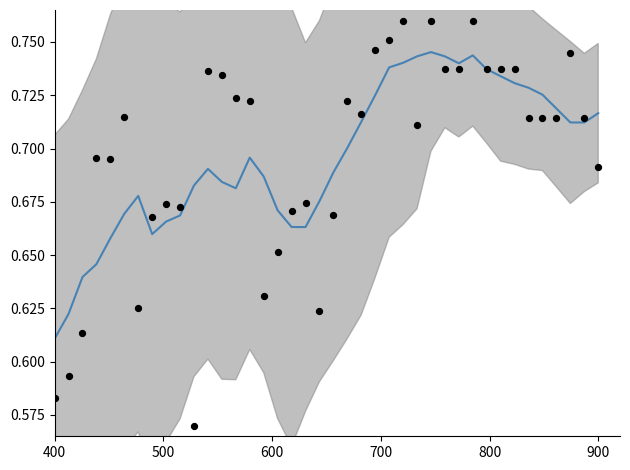

Is the value of 难度 at 36 greater than the value of smoothed 难度 at 17?

Yes